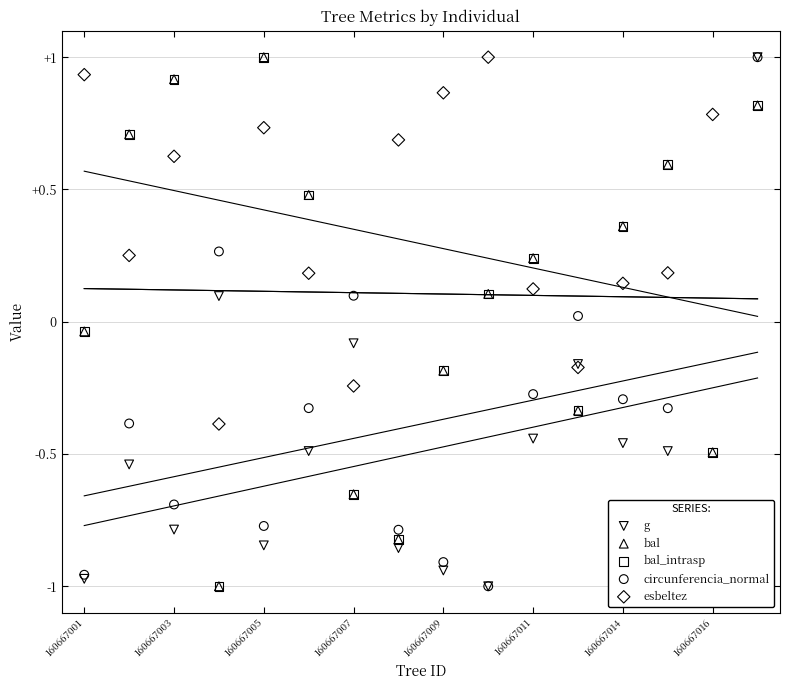

Which series has the largest total across all categories?

esbeltez